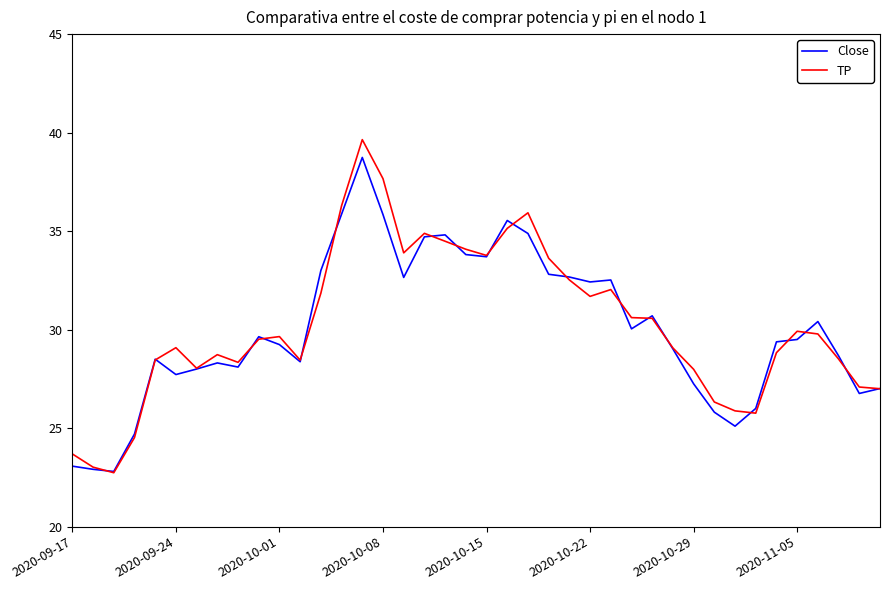

Which series has the largest range (max minus min)?

TP